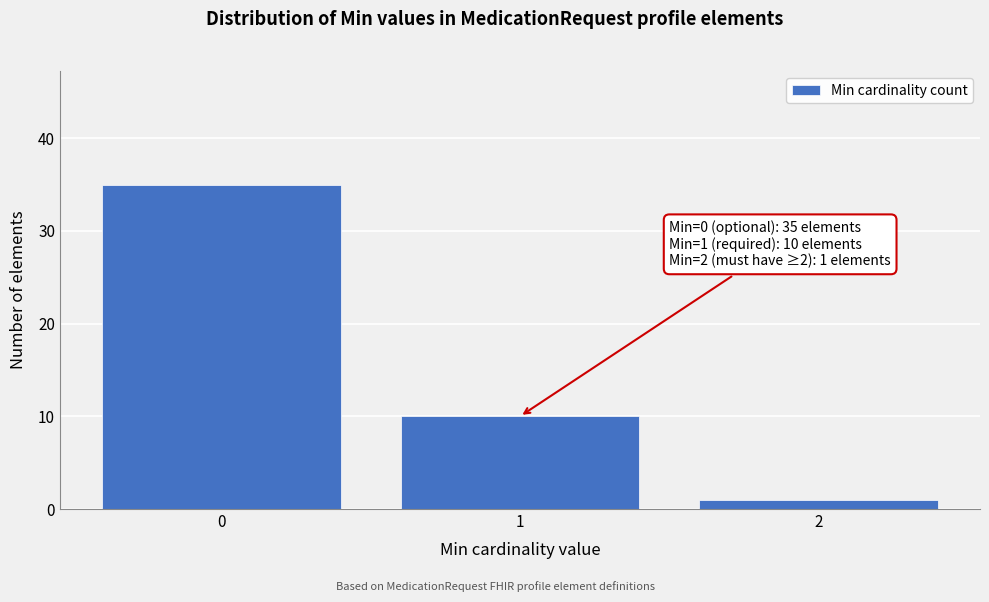

Reading left to right, what are all the values shown in this chart?

35	10	1